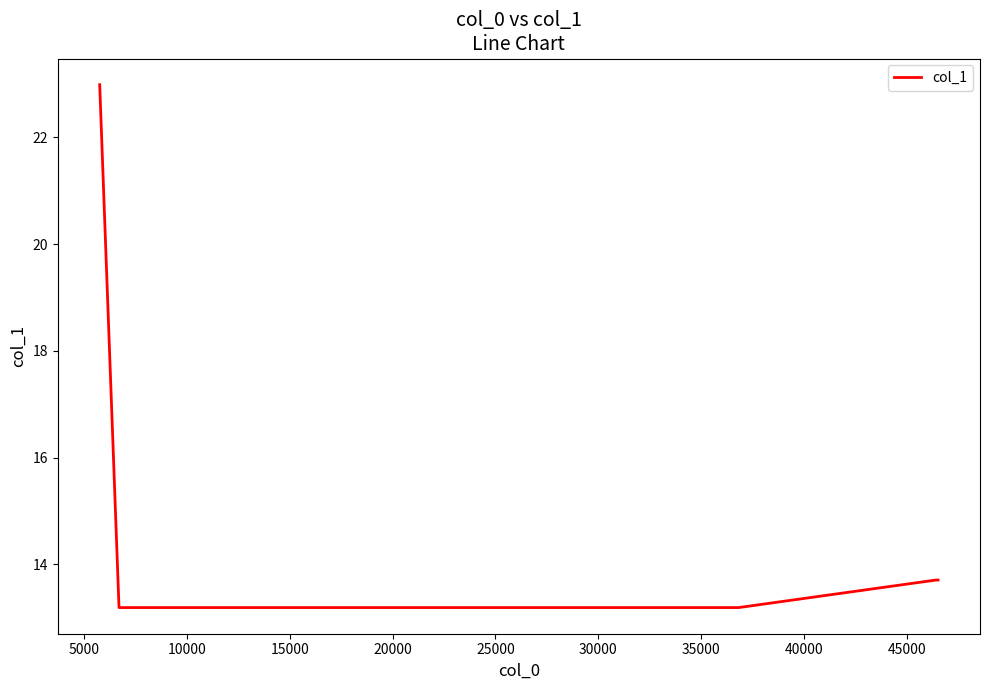

True or false: there are more than 2 points higher than both neighbors.

False